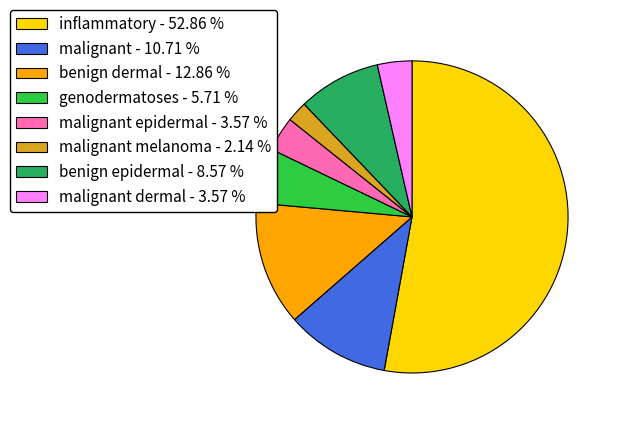

Combined, do inflammatory - 52.86 % and benign dermal - 12.86 % account for over 50%?

Yes